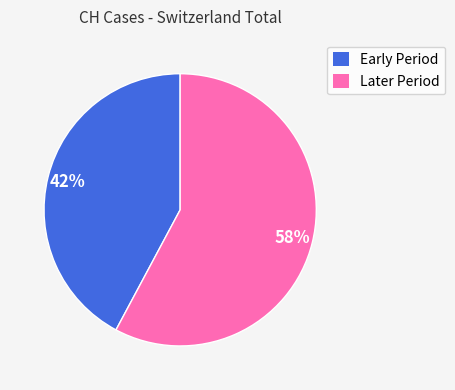

Which slice is the largest?

Later Period